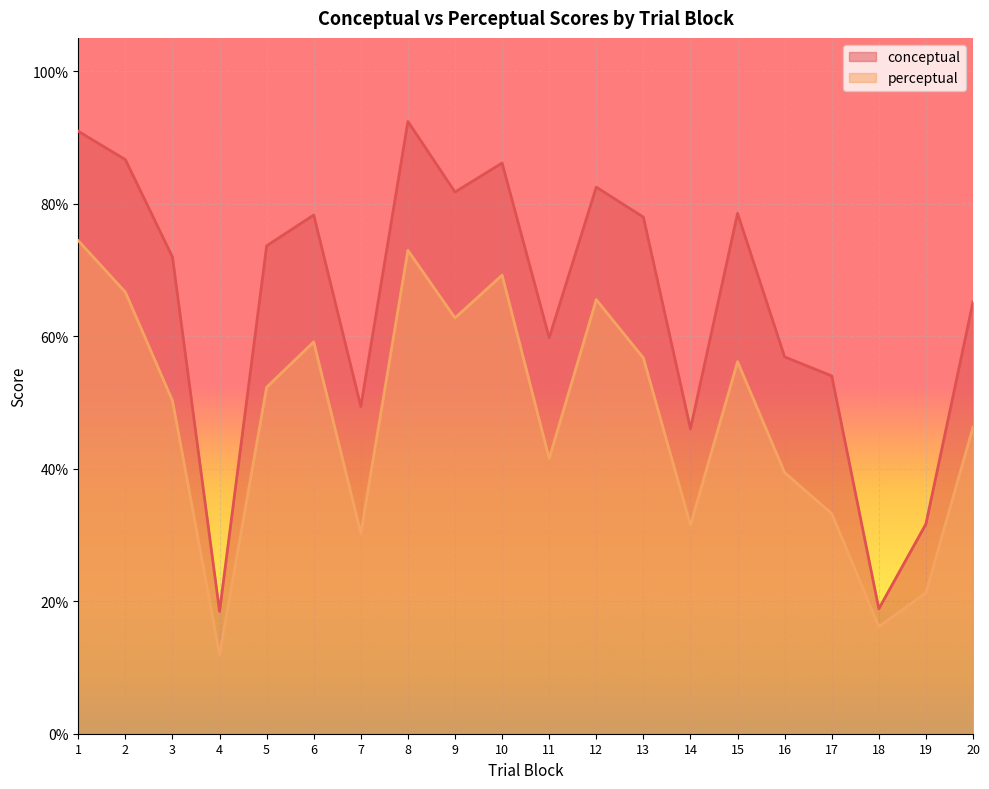

How many categories are shown in the chart?

20